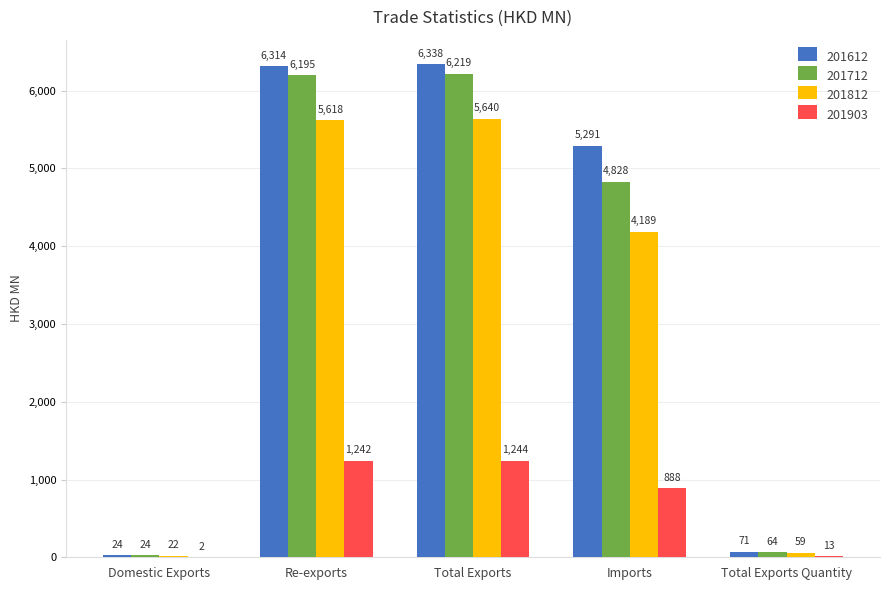

What is the sum of all 201903 values?

3388.3